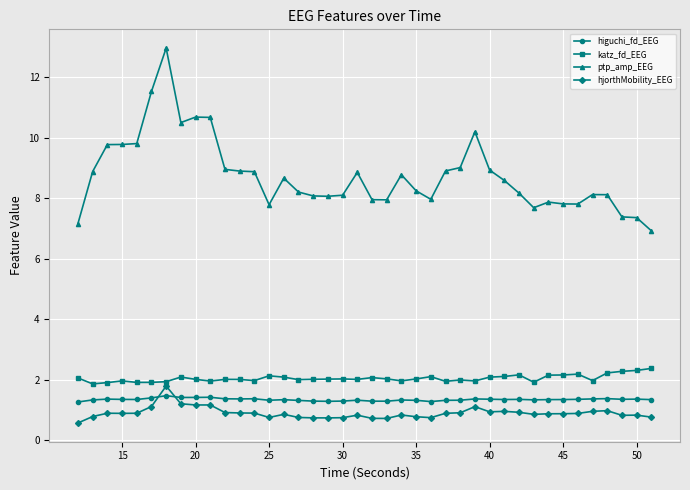

Is this an area chart (filled region under the line)?

No